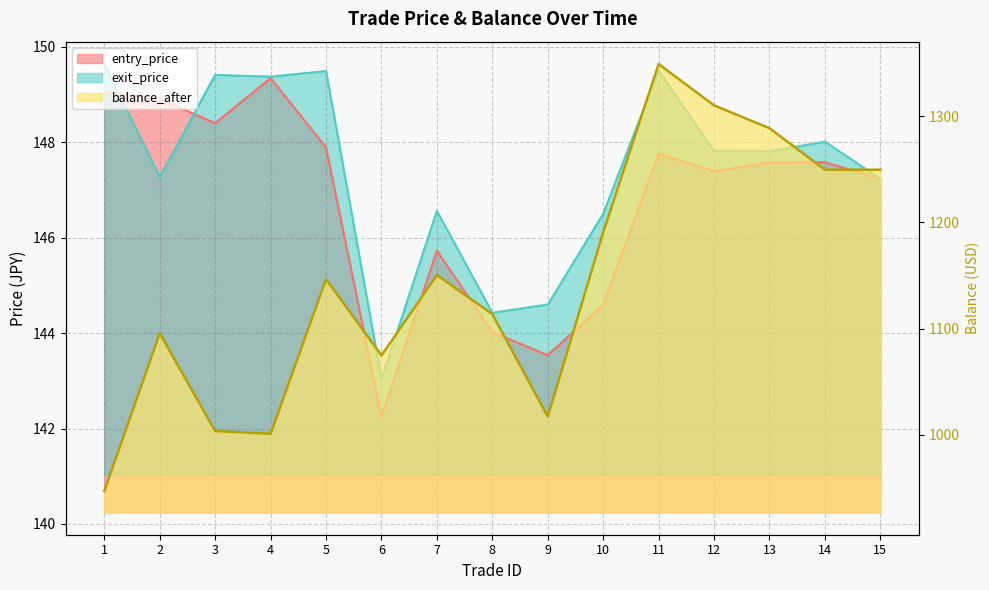

Between 8 and 7, which is larger?

7